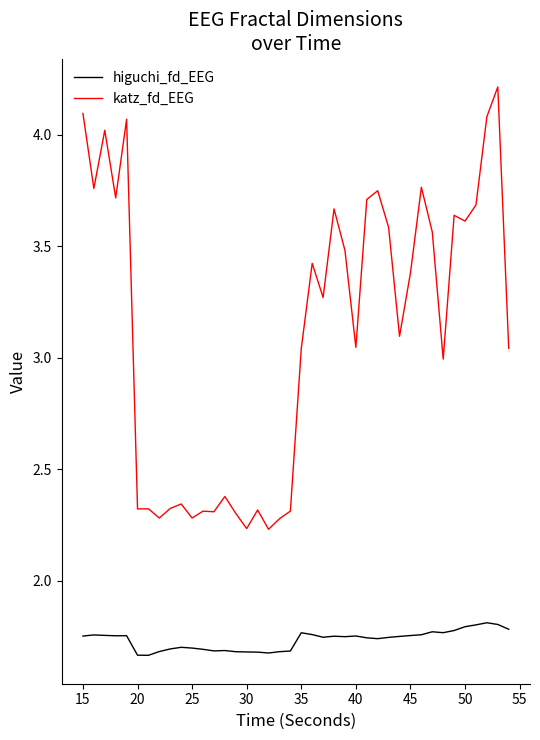

Count the number of categories in the chart.

40